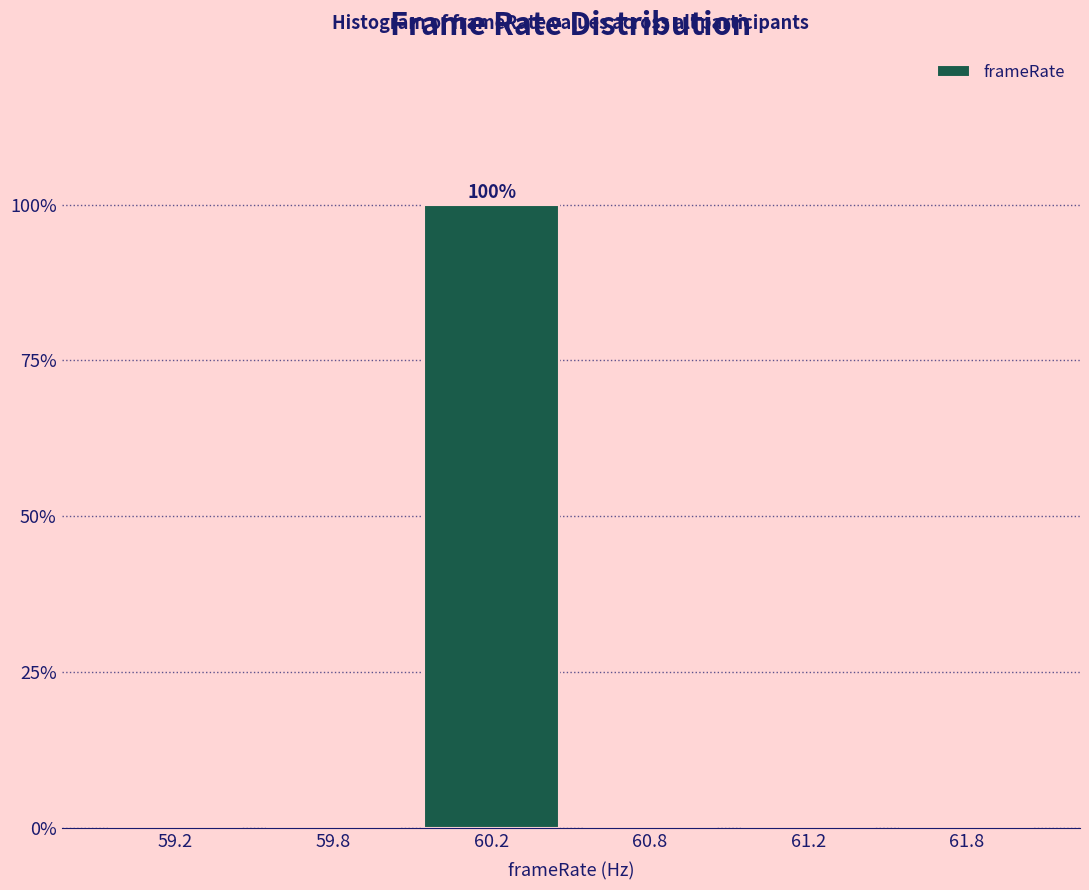

Reading right to left, extract all data points from this chart.

61.8=0	61.2=0	60.8=0	60.2=100	59.8=0	59.2=0